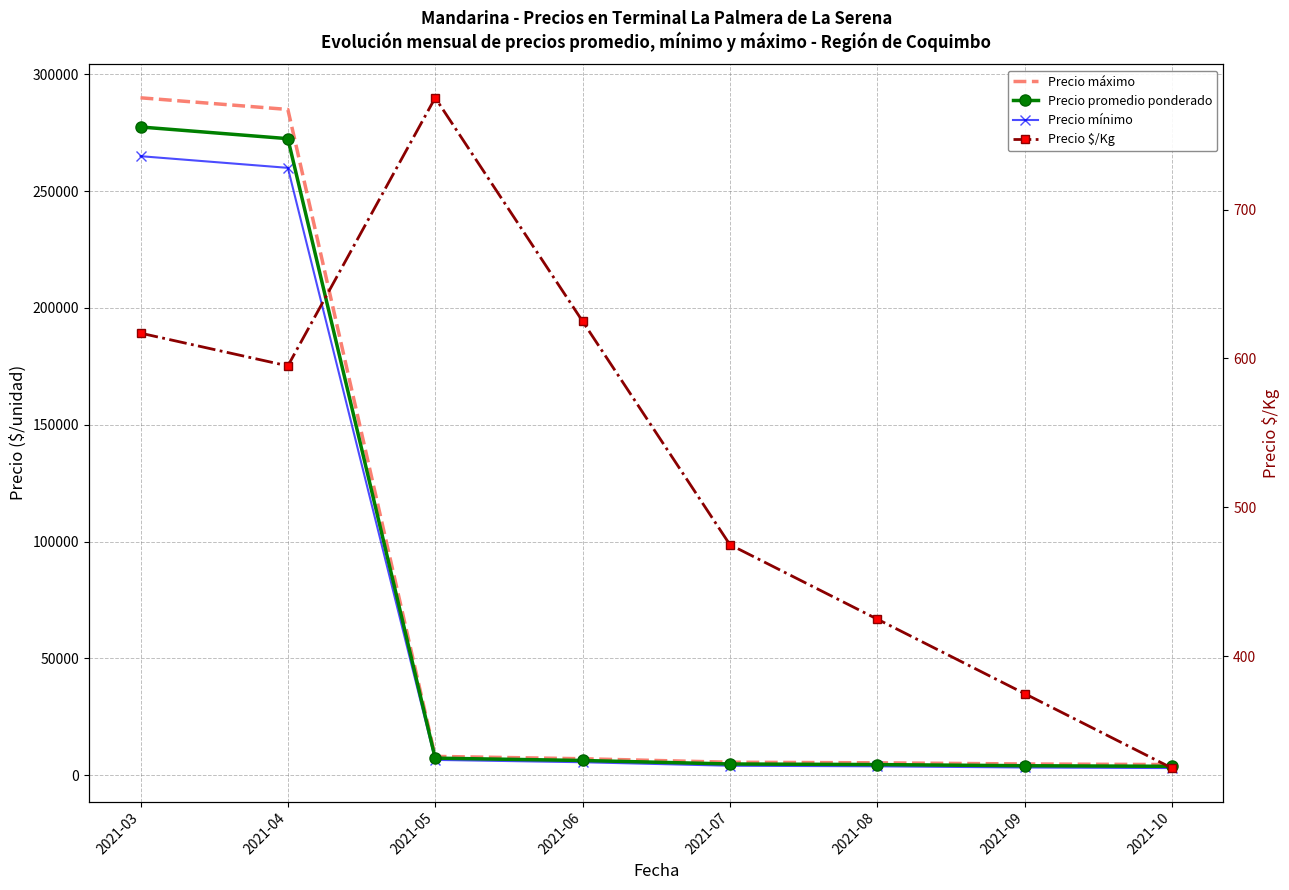

True or false: Precio promedio ponderado and Precio máximo cross at least once.

False